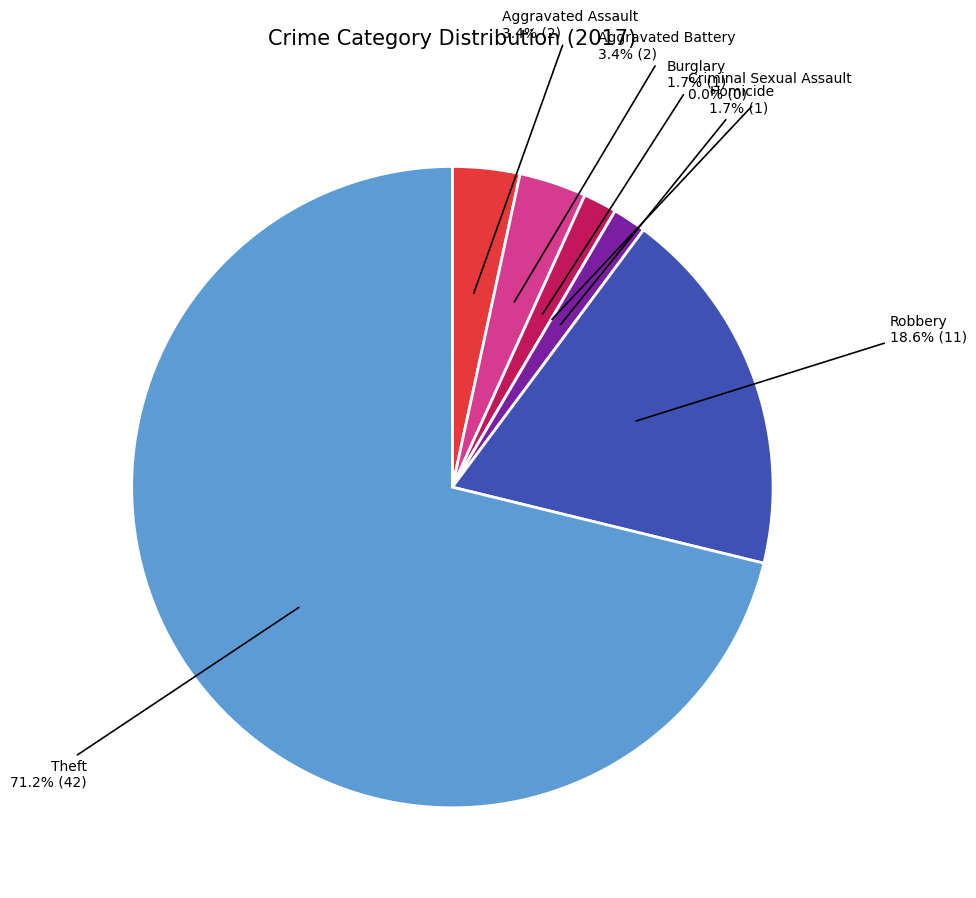

How many segments does this pie chart have?

7